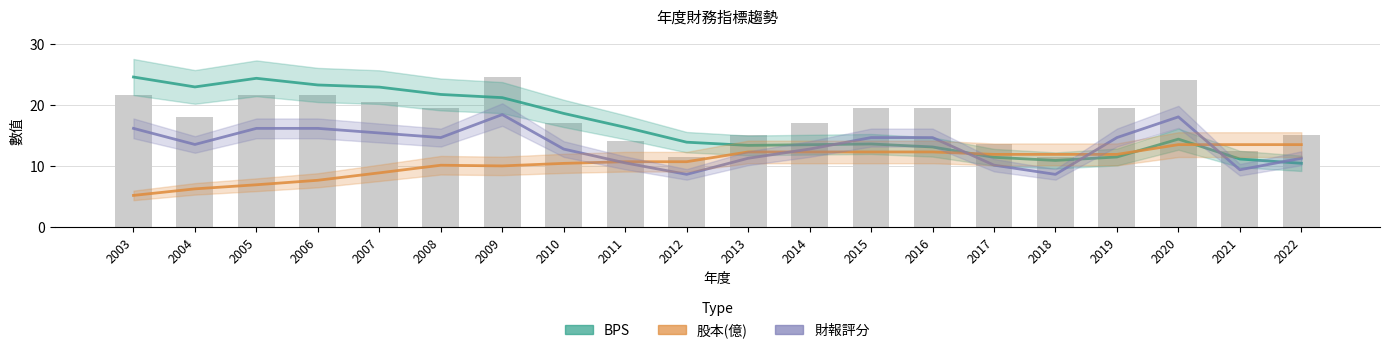

What is the sum of the 股本(億) values at 2013 and 2006?

20.0